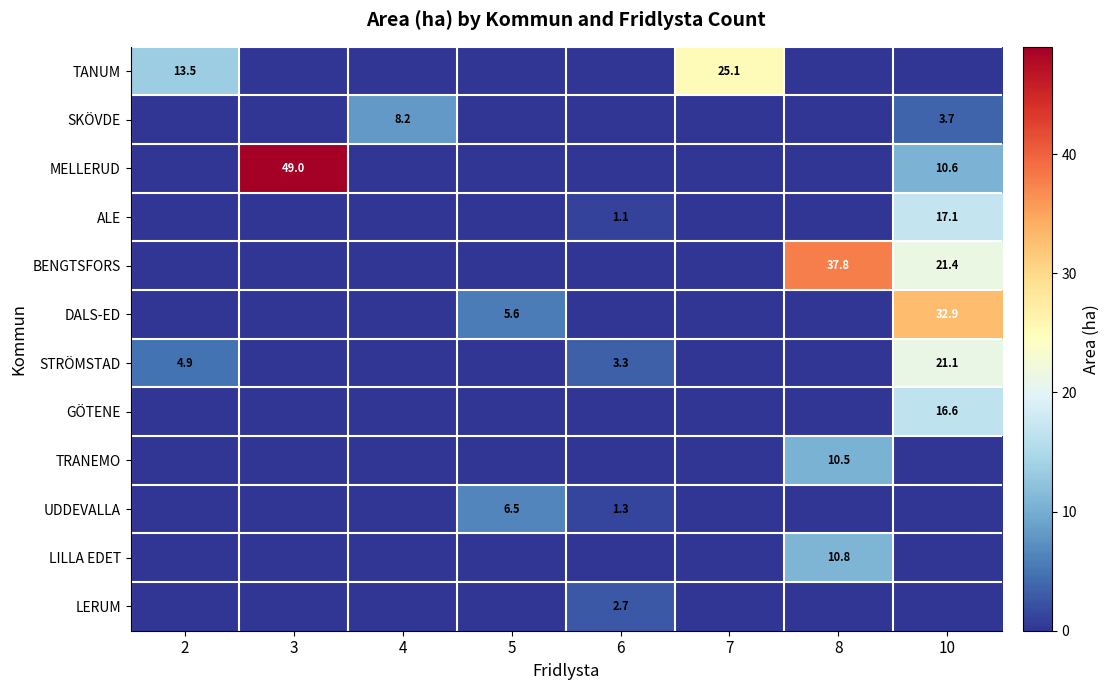

The value of MELLERUD at 3 is 87.6. True or false?

False